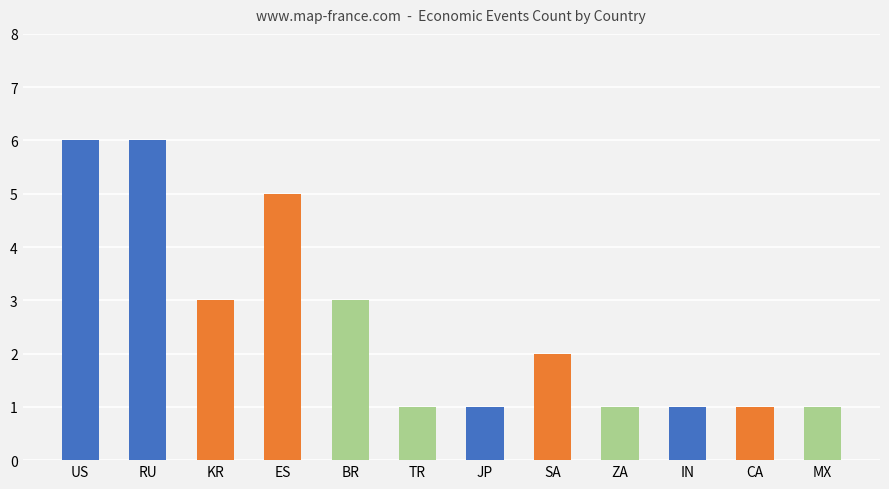

What is the change in value from RU to MX?

-5